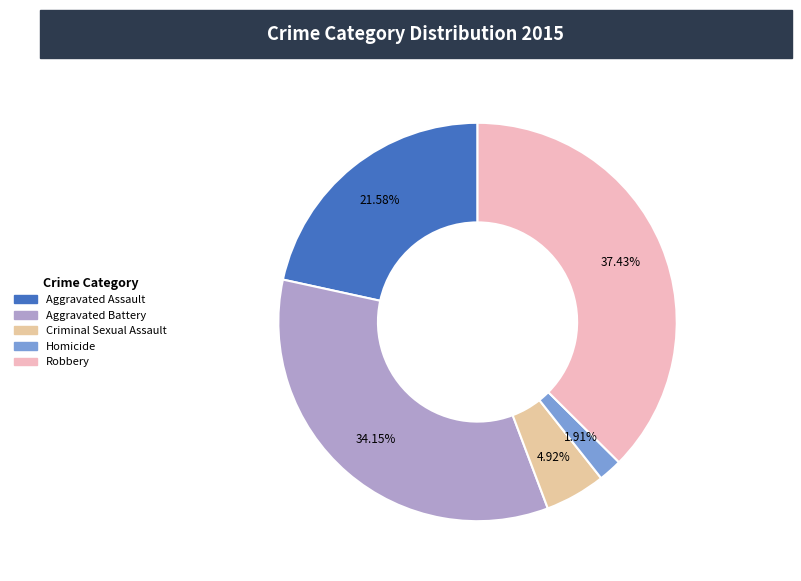

The Homicide slice represents 13% of the pie. True or false?

False